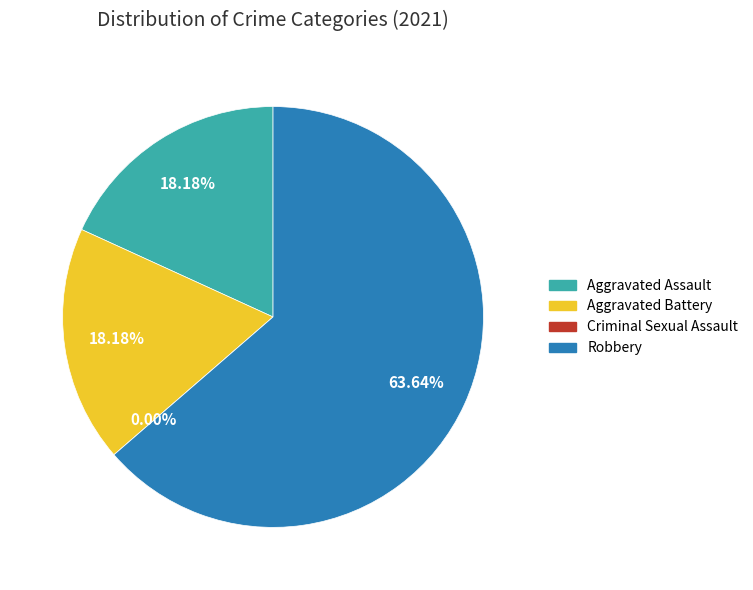

Which has a higher value, Aggravated Assault or Aggravated Battery?

Aggravated Assault